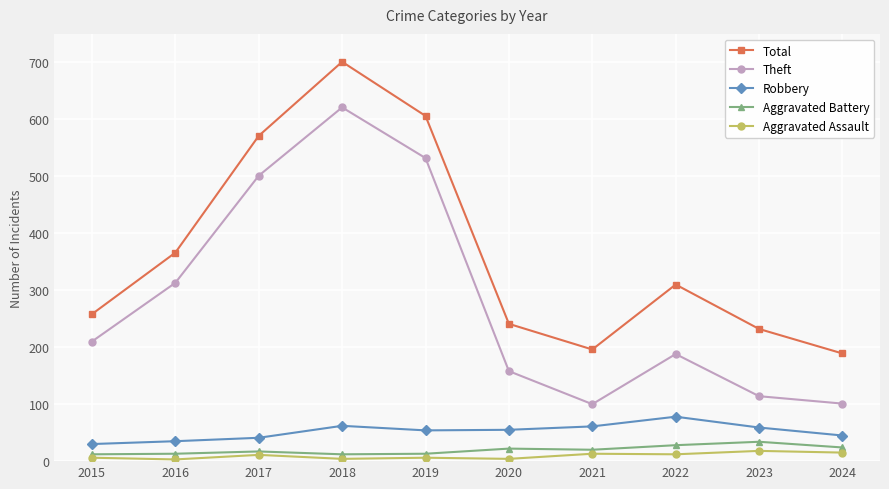

What is the spread (max minus min) of values at 2017?

560